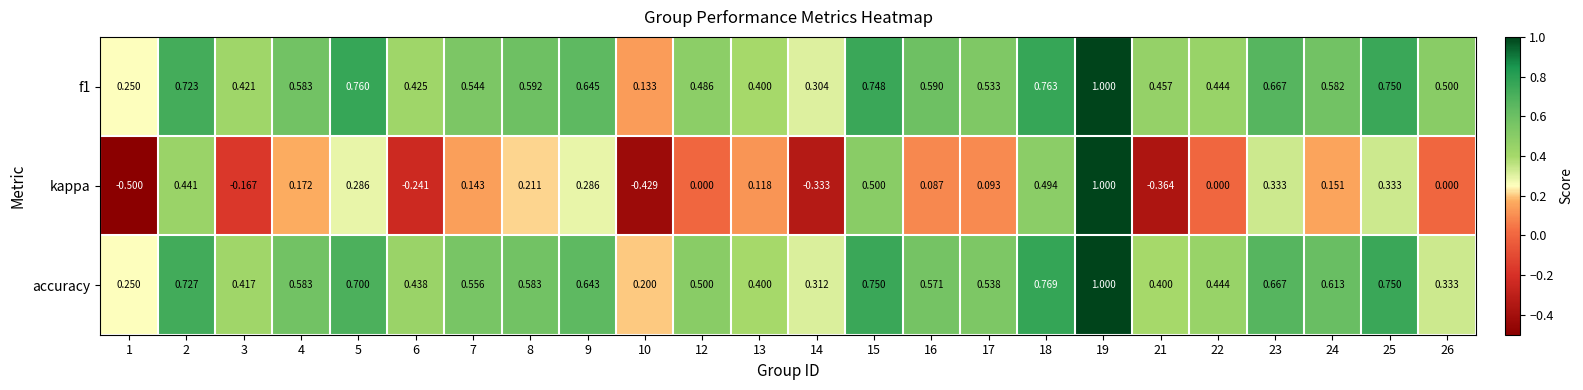

Which series changed the most between 13 and 22?

kappa